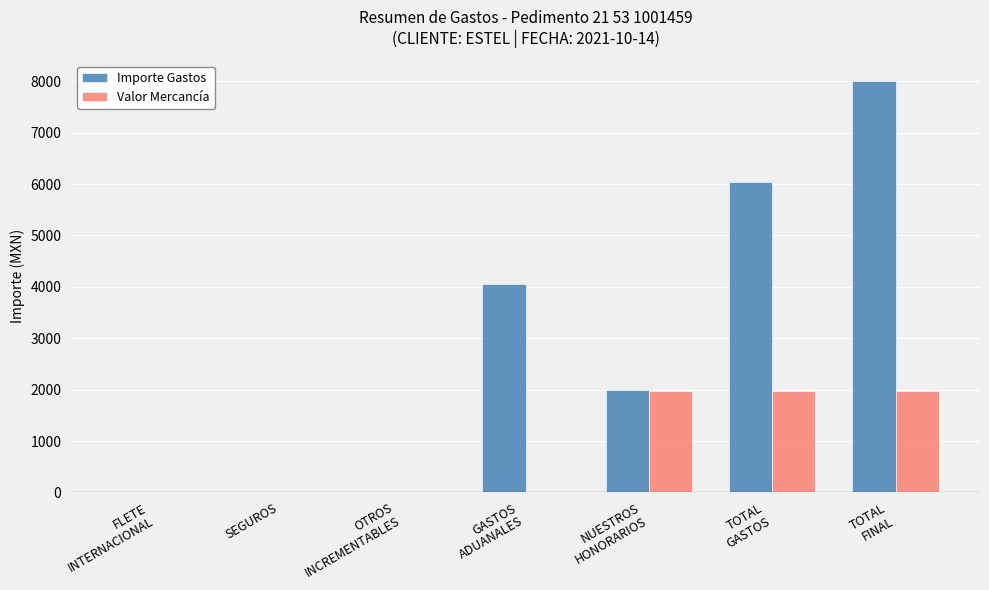

The Valor Mercancía series shows 1047.2 at SEGUROS. True or false?

False